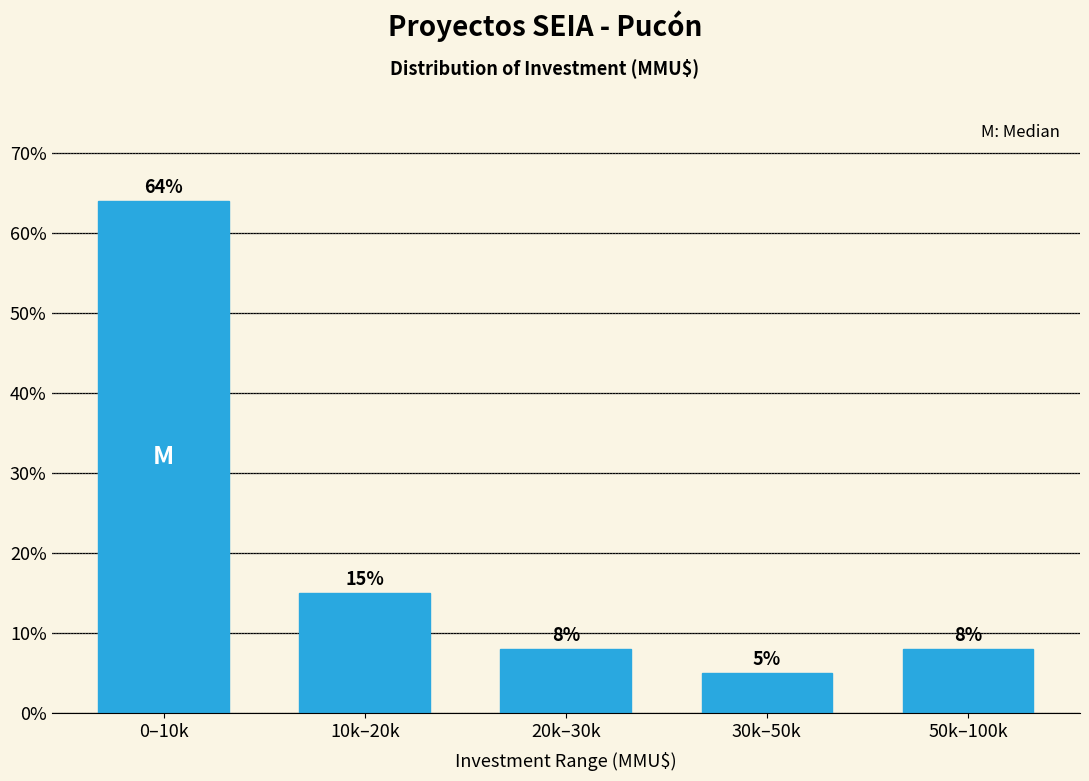

Reading left to right, extract all data points from this chart.

64	15	8	5	8